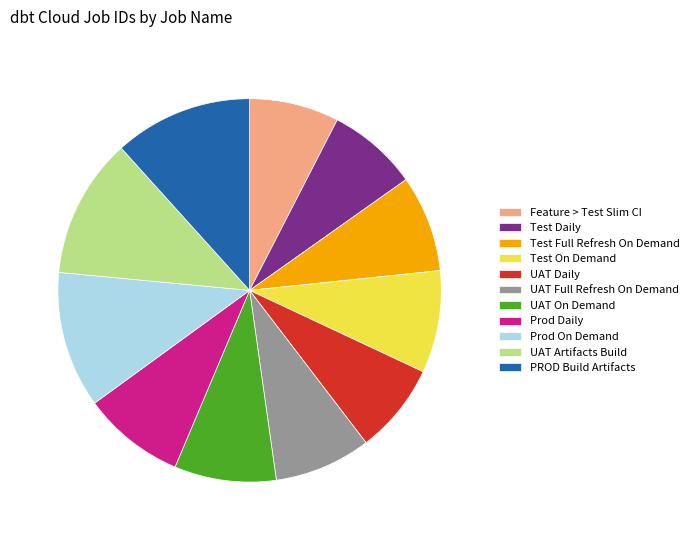

Which has a higher value, Test Daily or Test Full Refresh On Demand?

Test Full Refresh On Demand